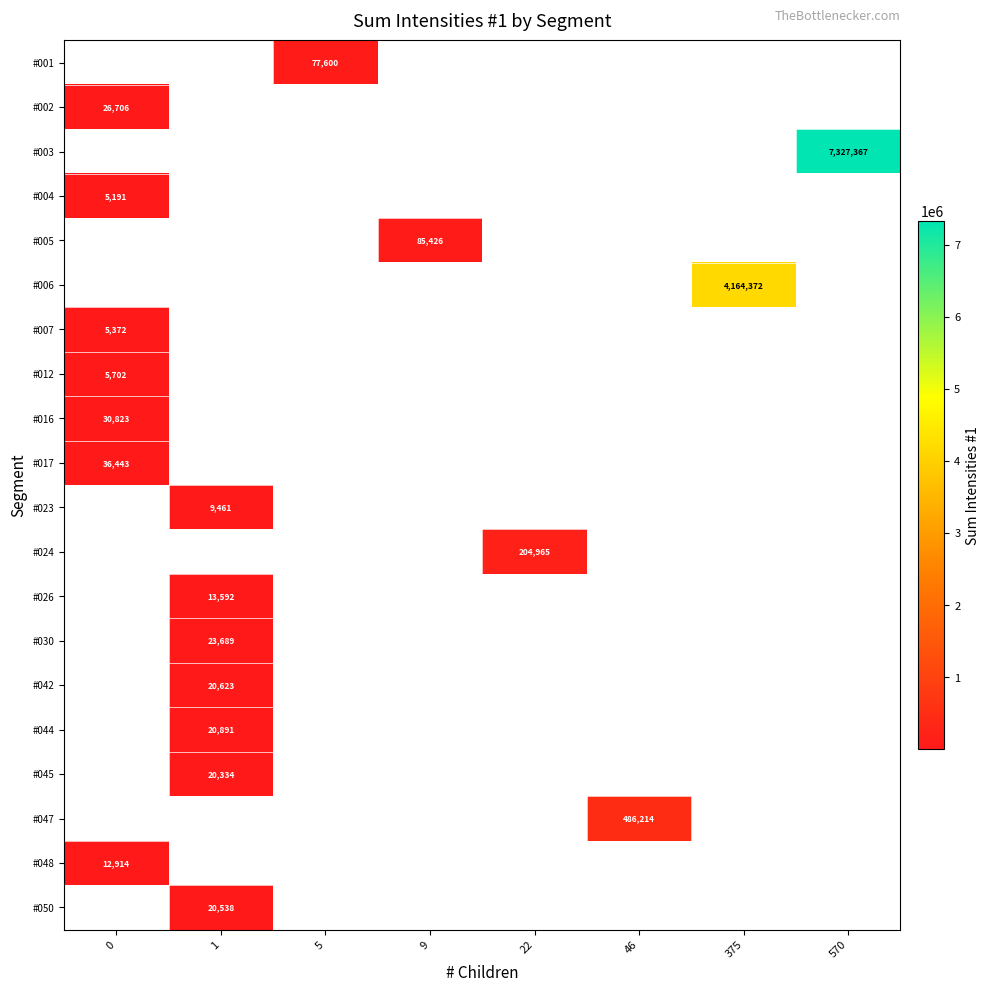

What is the greatest value displayed?

7327367.0